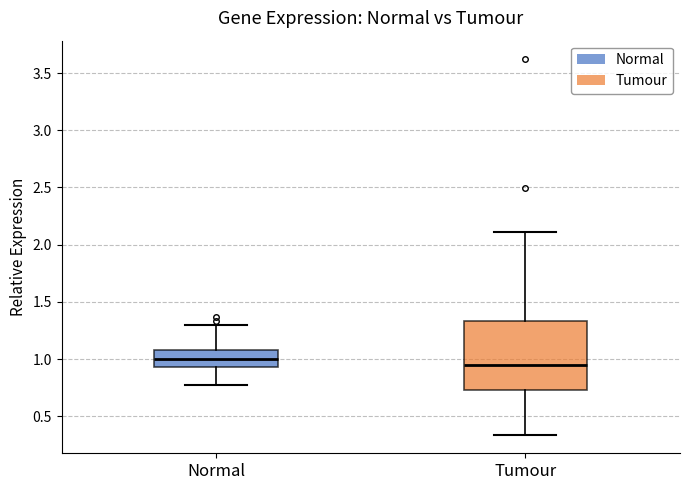

Reading left to right, read every box against the y-axis: the position of its median line, the range the box covers, and the ends of its whiskers. The values are not printed on the chart, so give them approximately, as read against the axis.

Normal: median 1.00, box 0.95 to 1.10, whiskers 0.80 to 1.30
Tumour: median 0.95, box 0.75 to 1.35, whiskers 0.35 to 2.10